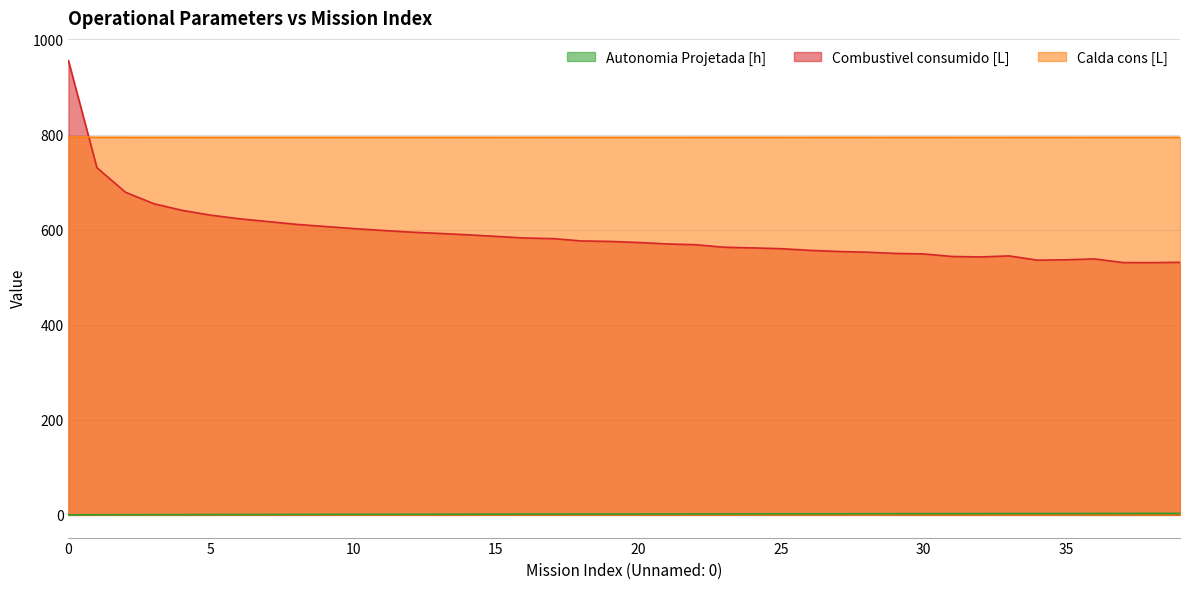

Reading right to left, extract all data points from this chart.

Autonomia Projetada [h]: 3.1	3.0	3.0	2.9	2.9	2.8	2.8	2.7	2.6	2.6	2.5	2.5	2.4	2.3	2.2	2.2	2.1	2.0	2.0	1.9	1.8	1.7	1.6	1.6	1.5	1.4	1.3	1.2	1.2	1.1	1.0	0.9	0.8	0.7	0.6	0.5	0.4	0.3	0.2	0.1
Combustivel consumido [L]: 531.2	530.6	530.7	538.4	536.6	535.8	544.7	542.6	543.6	549.0	550.0	552.6	554.1	556.5	560.0	561.6	563.0	568.3	569.9	572.9	575.2	576.2	581.1	582.4	585.8	589.2	592.1	594.8	598.4	602.2	606.7	611.1	617.0	622.8	630.4	640.4	654.5	678.7	730.3	955.5
Calda cons [L]: 794.2	794.2	794.2	794.2	794.2	794.2	794.2	794.2	794.2	794.2	794.2	794.2	794.2	794.2	794.2	794.2	794.2	794.2	794.2	794.2	794.2	794.2	794.2	794.2	794.2	794.2	794.2	794.2	794.2	794.2	794.2	794.2	794.2	794.2	794.2	794.2	794.2	794.2	794.2	794.4